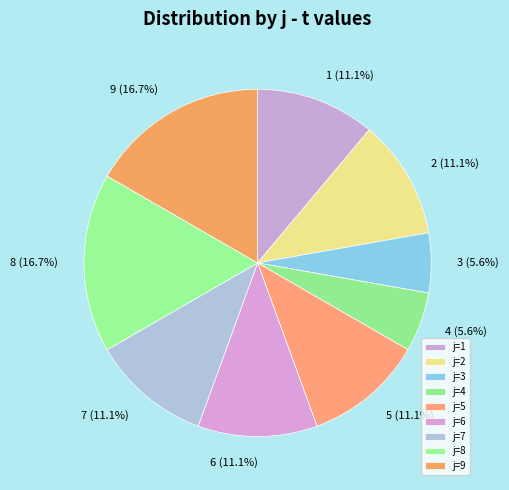

Does 5 account for over 50% of the chart?

No